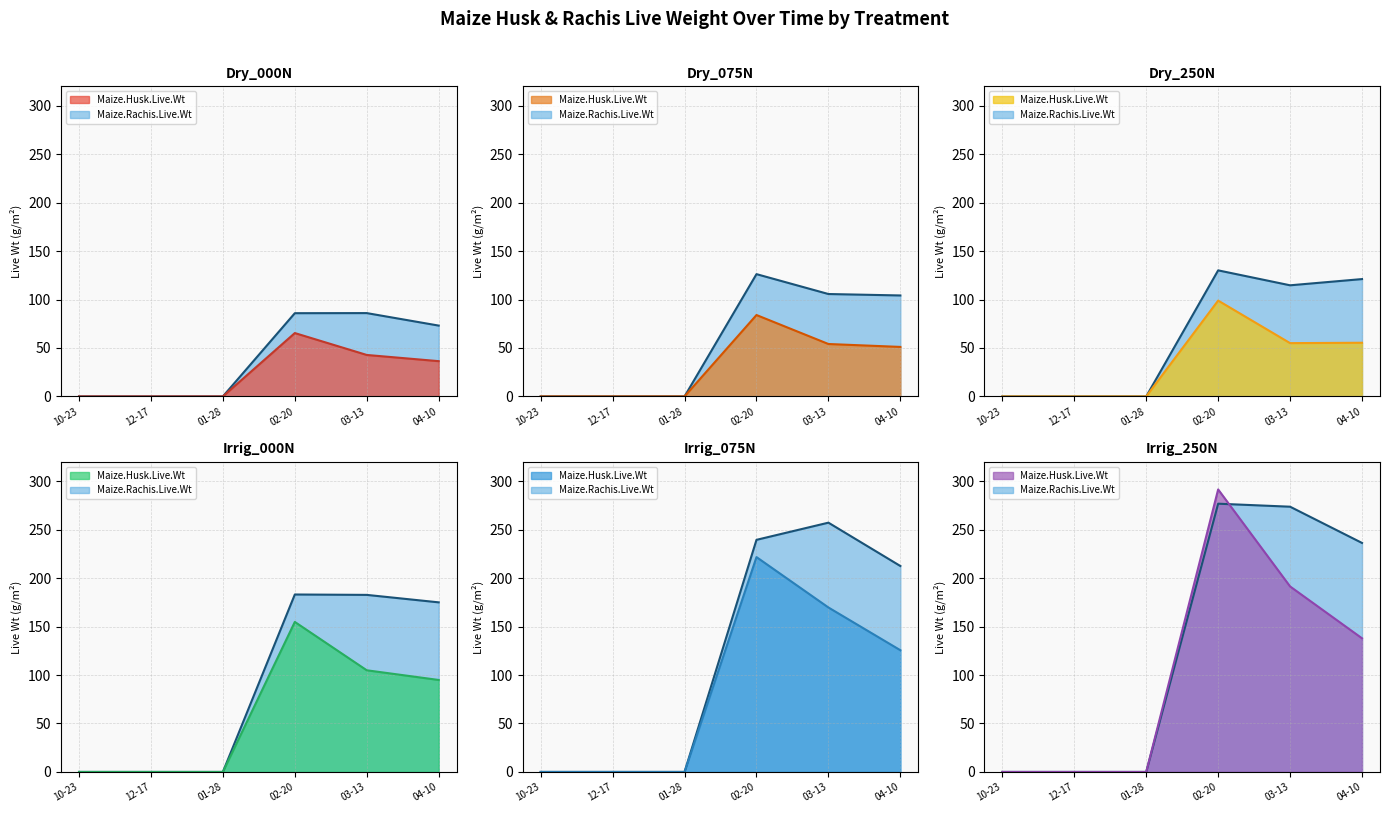

Reading right to left, extract all data points from this chart.

Maize.Husk.Live.Wt: 35=137.9	34=191.4	33=291.5	32=0.0	31=0.0	30=0.0	29=125.6	28=169.7	27=221.7	26=0.0	25=0.0	24=0.0	23=94.9	22=104.9	21=154.8	20=0.0	19=0.0	18=0.0	17=55.4	16=55.0	15=98.9	14=0.0	13=0.0	12=0.0	11=51.1	10=54.1	9=84.0	8=0.0	7=0.0	6=0.0	5=36.4	4=42.8	3=65.4	2=0.0	1=0.0	0=0.0
Maize.Rachis.Live.Wt: 35=236.3	34=273.7	33=276.8	32=0.0	31=0.0	30=0.0	29=212.5	28=257.2	27=239.5	26=0.0	25=0.0	24=0.0	23=175.0	22=182.7	21=183.1	20=0.0	19=0.0	18=0.0	17=121.1	16=114.7	15=130.1	14=0.0	13=0.0	12=0.0	11=104.2	10=105.7	9=126.2	8=0.0	7=0.0	6=0.0	5=73.1	4=86.0	3=85.9	2=0.0	1=0.0	0=0.0